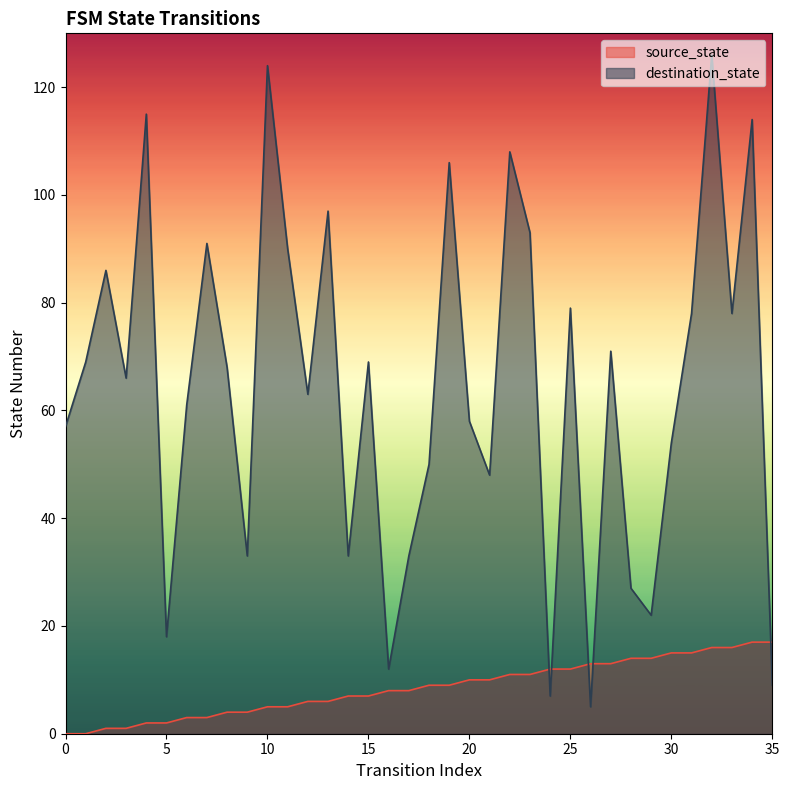

How many lines are shown in the chart?

2